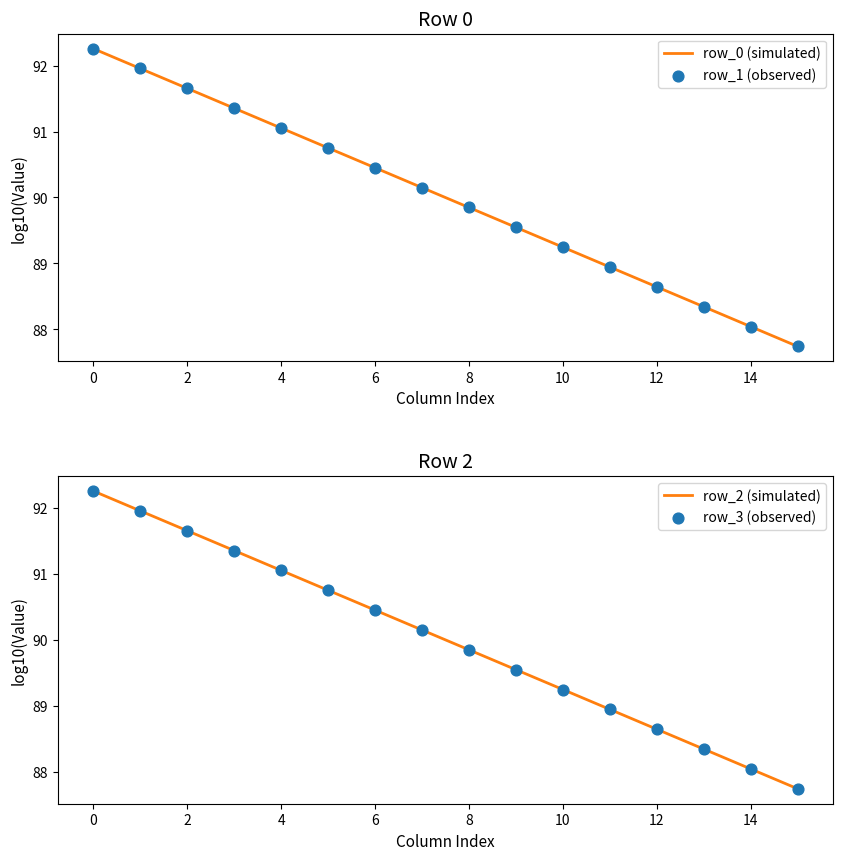

At how many categories does at least one series exceed 90?

8